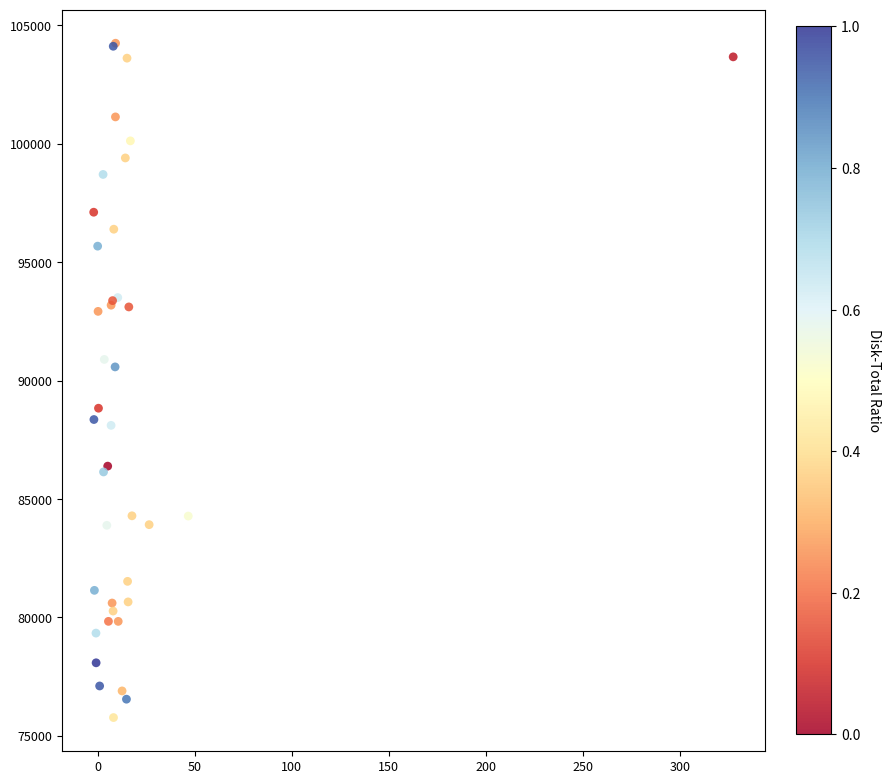

What Y value in the scatter plot is closest to 90010?

90580.0